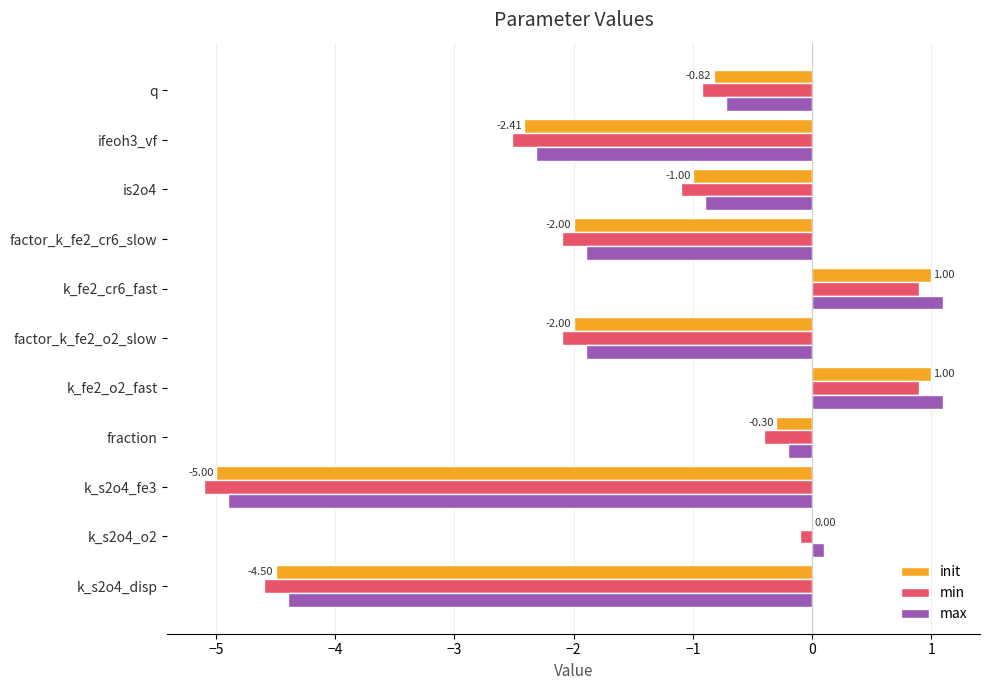

What is the maximum value shown in the chart?

1.1